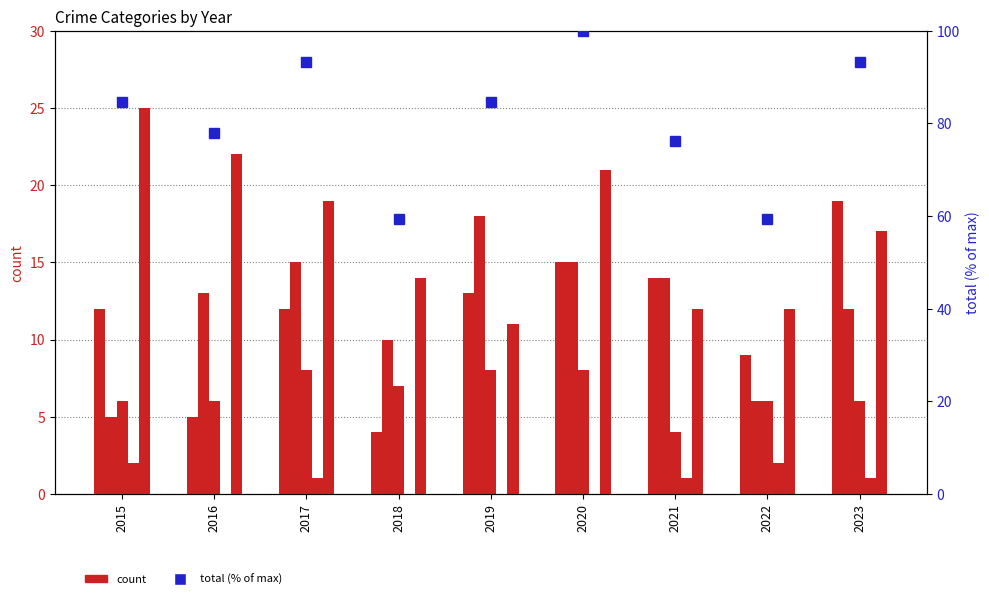

What is the greatest value displayed?

100.0